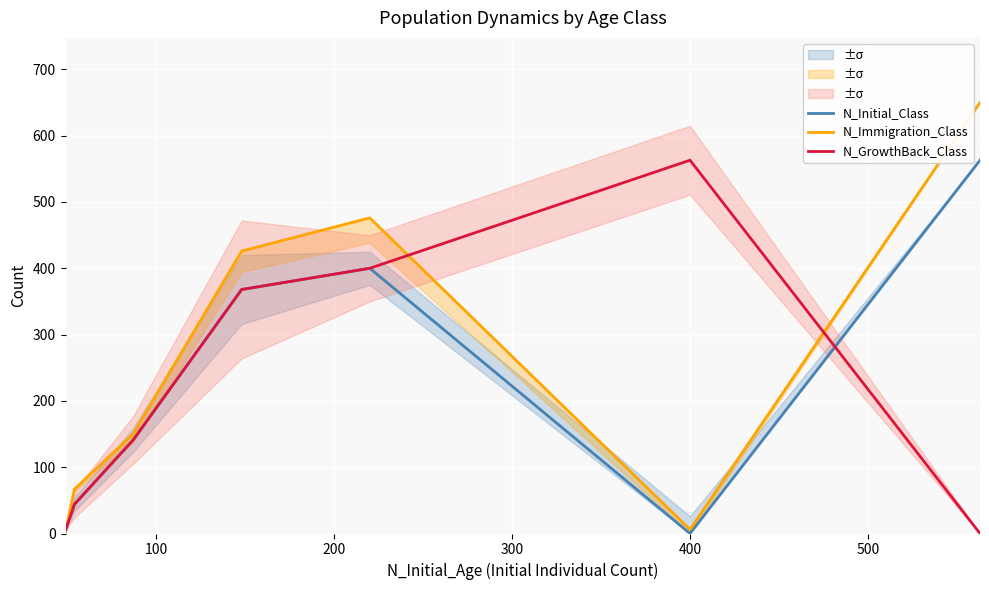

What is the highest value of the N_Initial_Class series?

563